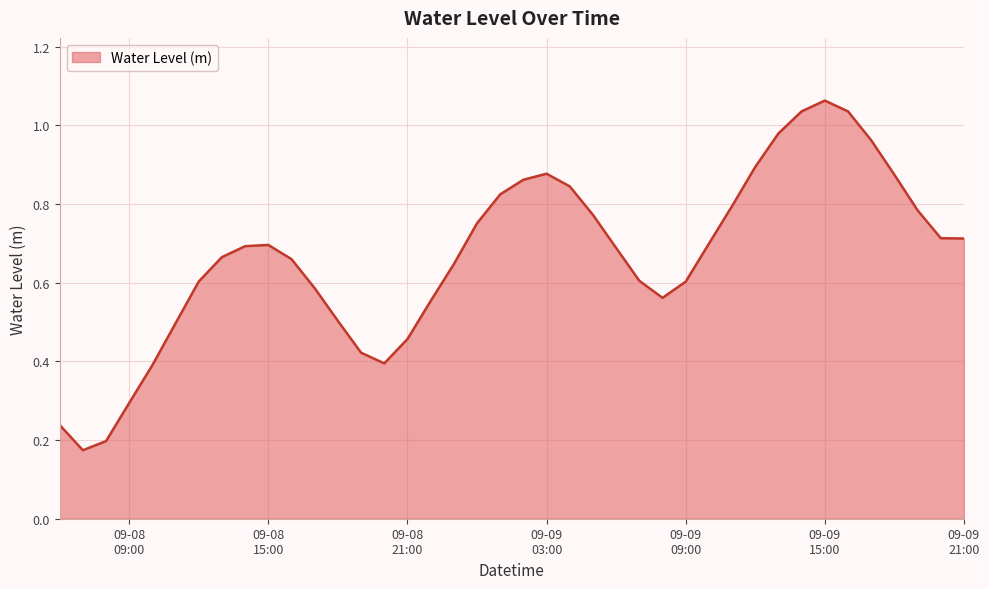

Does the chart display data point markers on the line(s)?

No